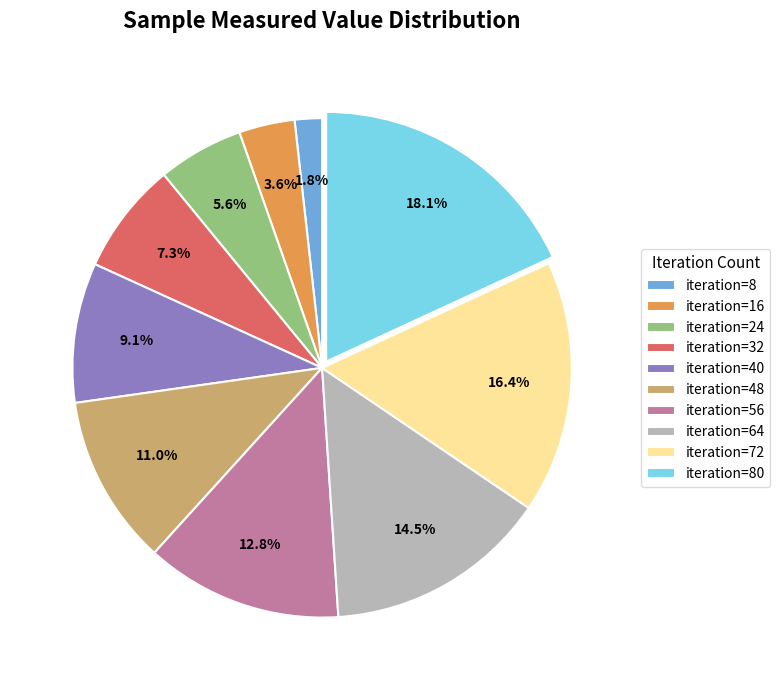

Which slice is the smallest?

iteration=8